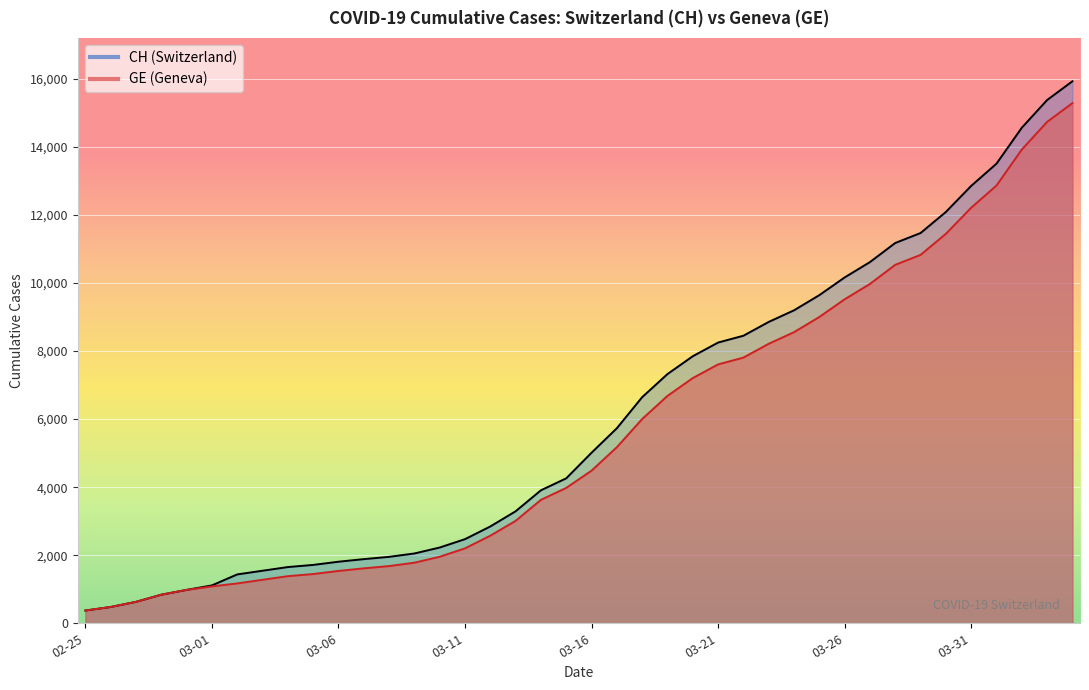

What is the difference between the second highest and minimum values in the GE series?

14358